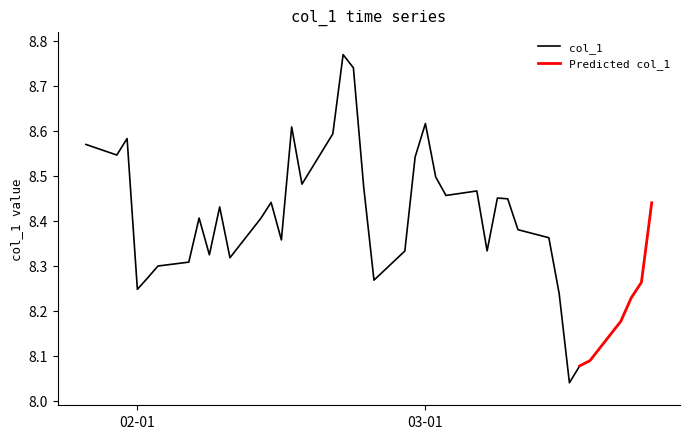

Which category has the highest value across all series?

2023-02-21